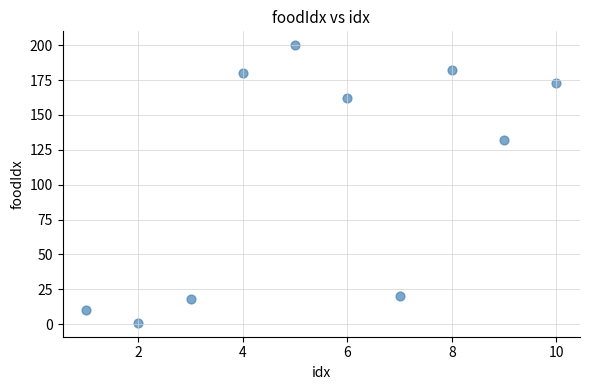

What Y value in the scatter plot is closest to 100?

132